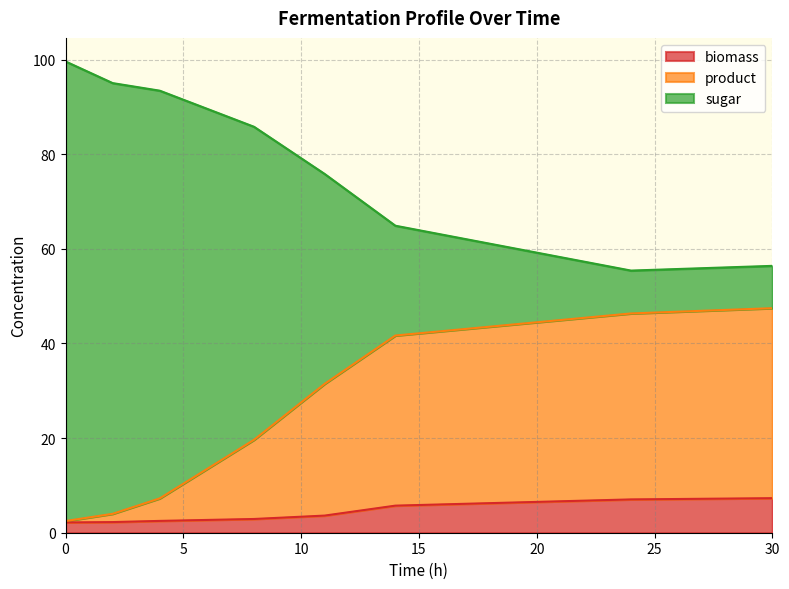

Rank the series by their maximum value, from lowest to highest.

biomass, product, sugar